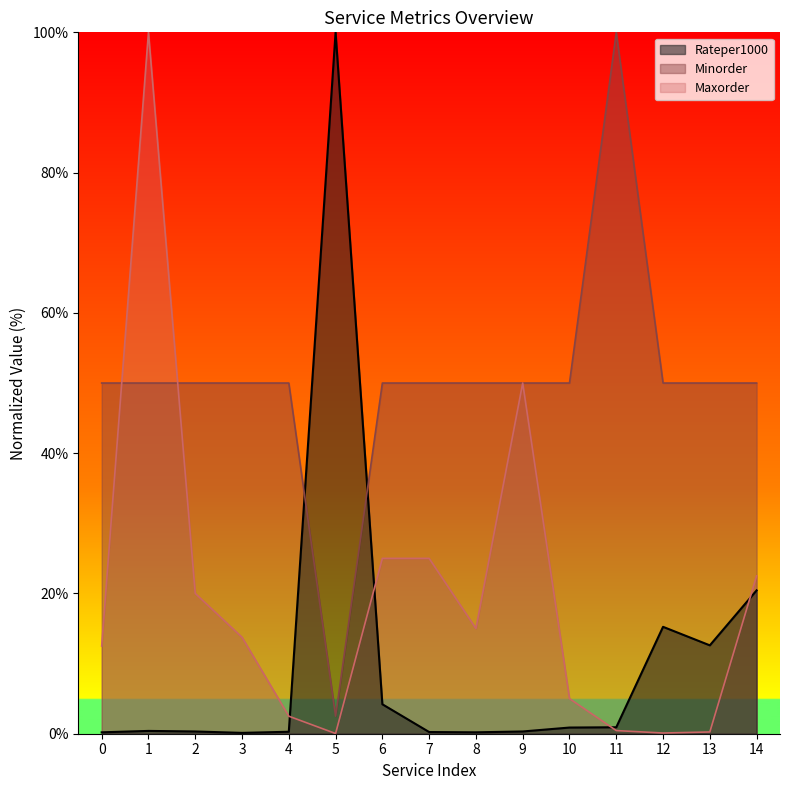

True or false: Minorder has a value of 50.0 at 1.

True